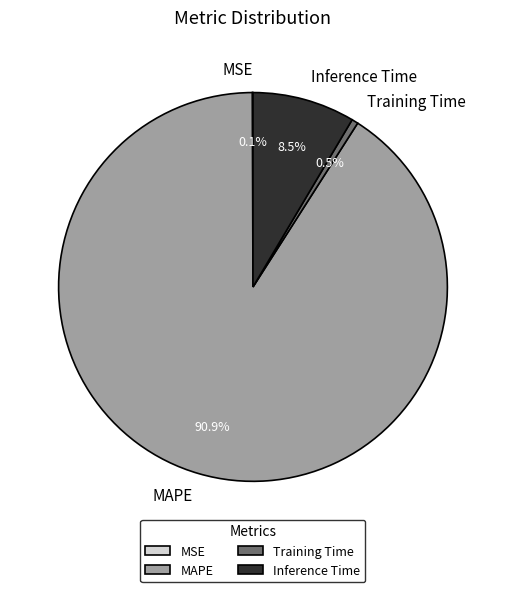

How much of the chart is everything except MAPE?

9.1%